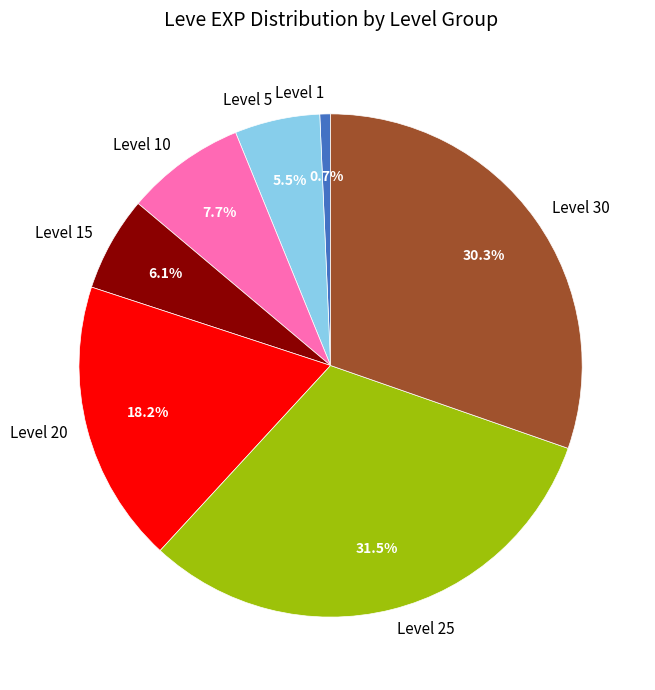

Rank the categories by value from highest to lowest.

Level 25, Level 30, Level 20, Level 10, Level 15, Level 5, Level 1